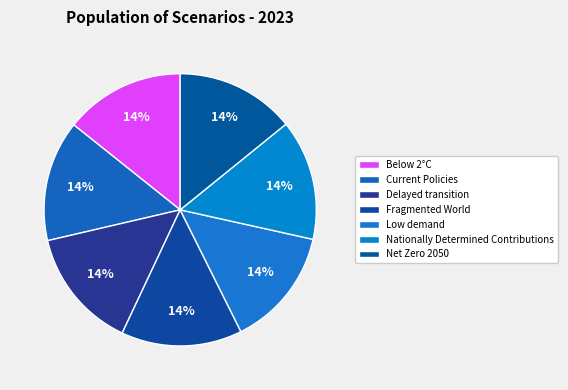

To the nearest percent, what percentage of the pie is Nationally Determined Contributions?

14%